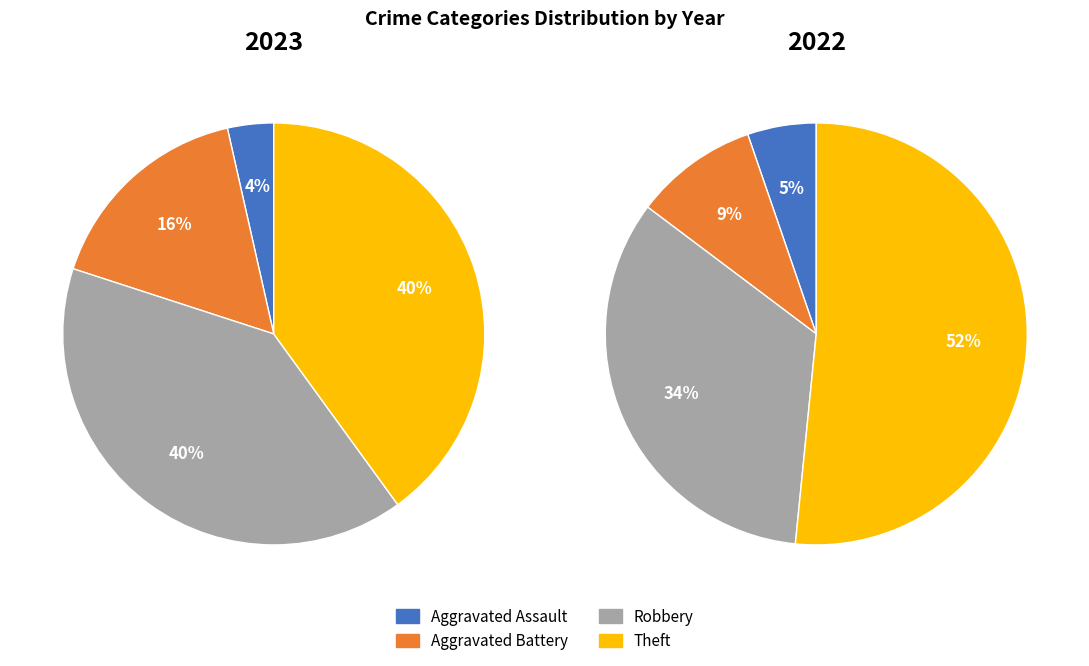

Count the number of slices in the pie.

4